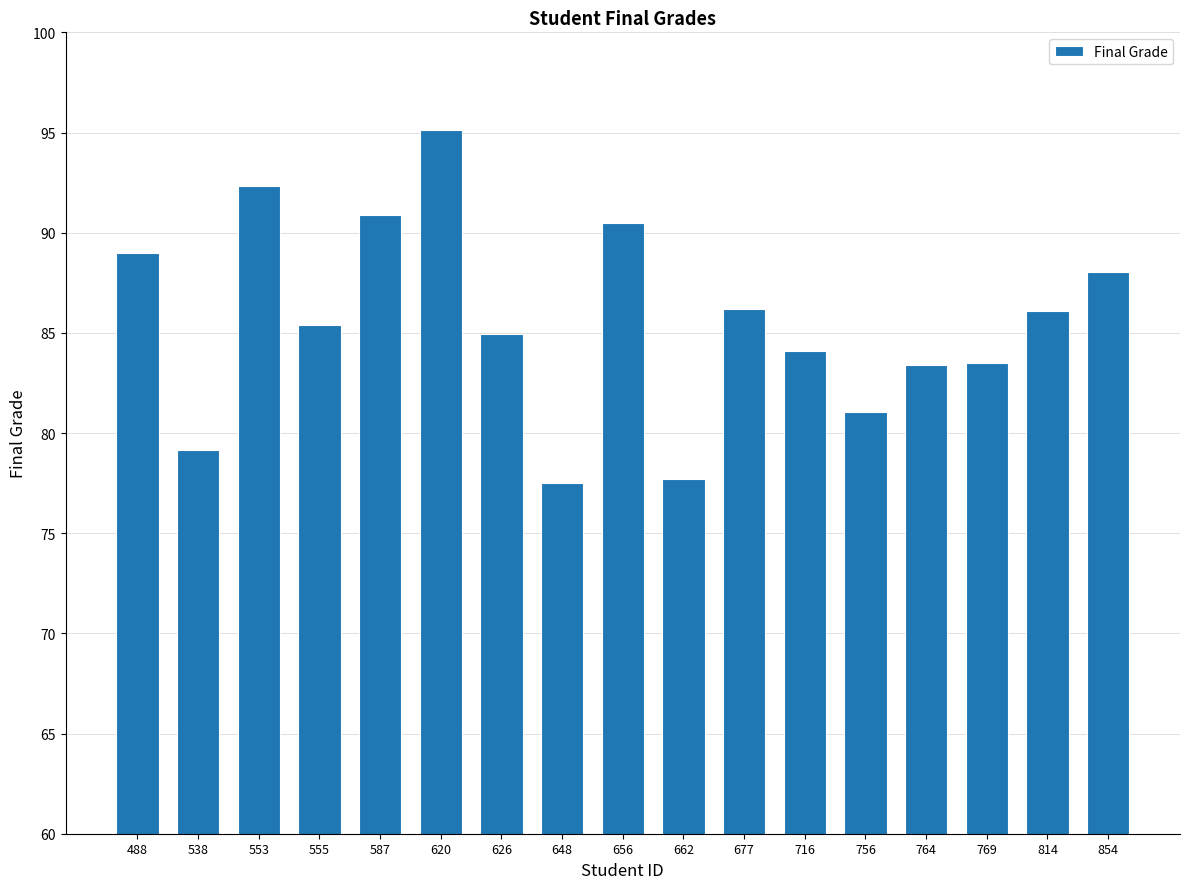

At which label does the data first exceed 85?

488